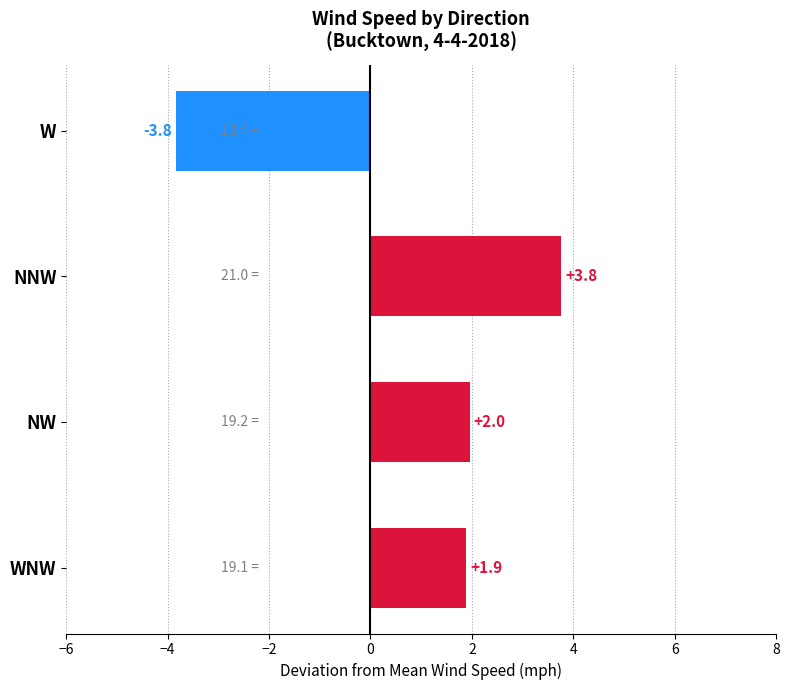

What is the minimum value shown in the chart?

-3.8